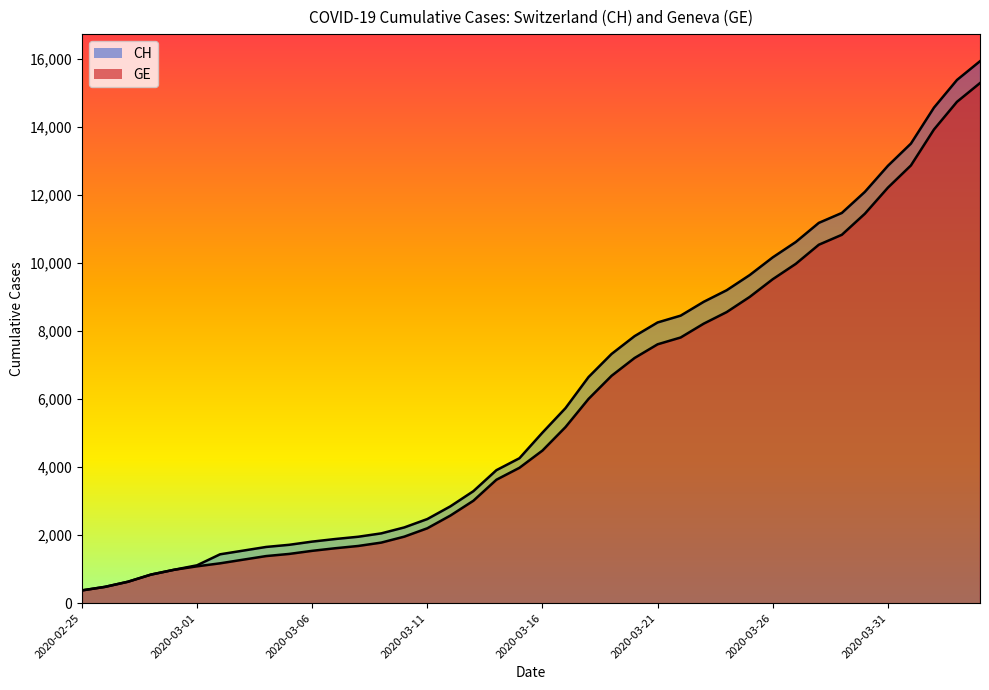

How many lines are shown in the chart?

2